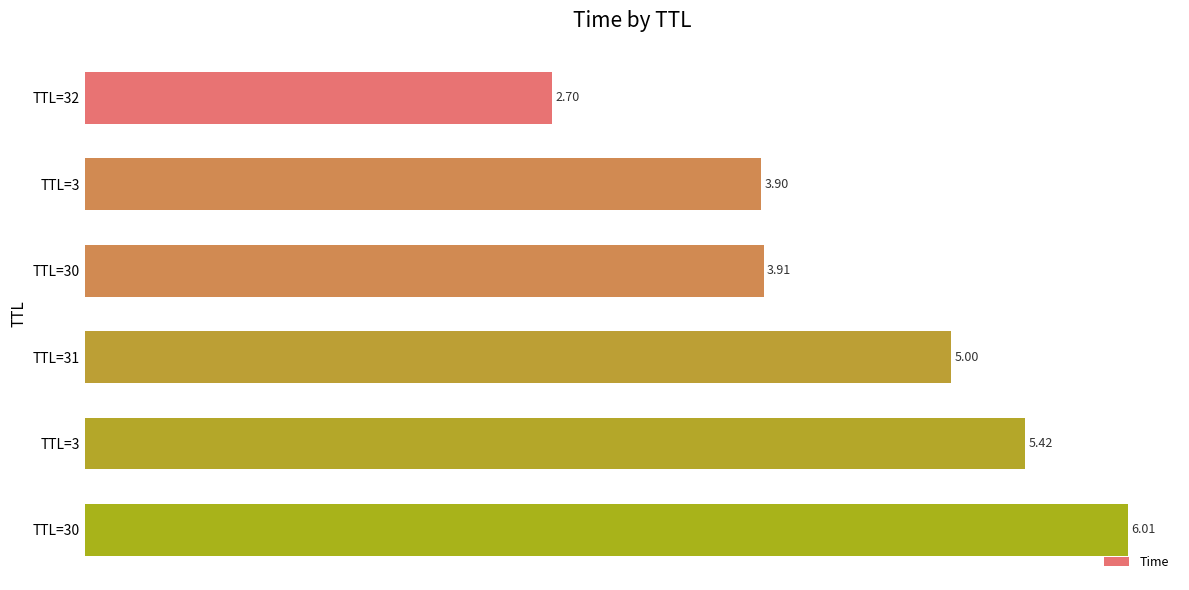

How many data points are less than 4?

3